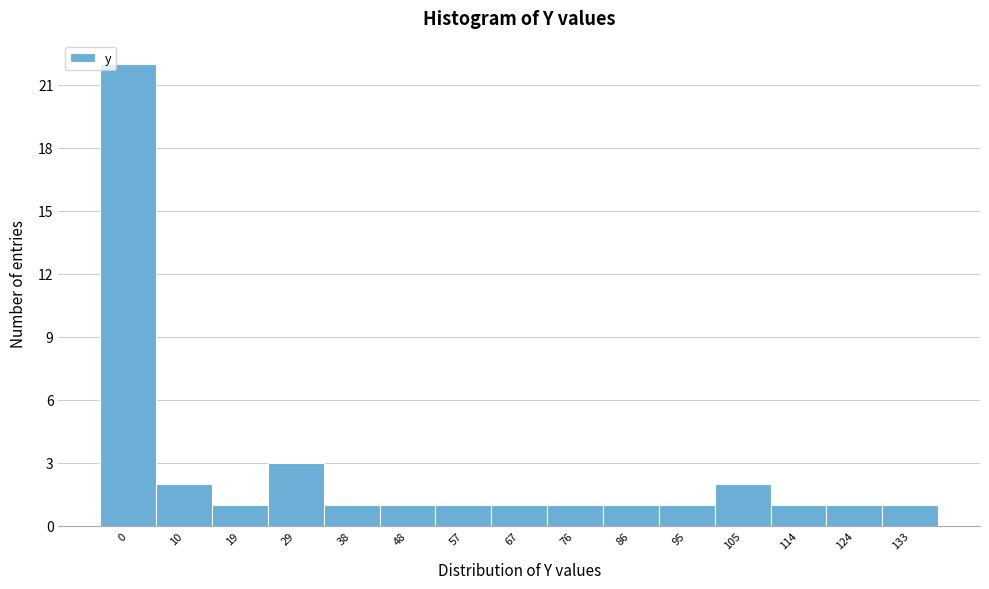

Reading left to right, extract all data points from this chart.

22	2	1	3	1	1	1	1	1	1	1	2	1	1	1